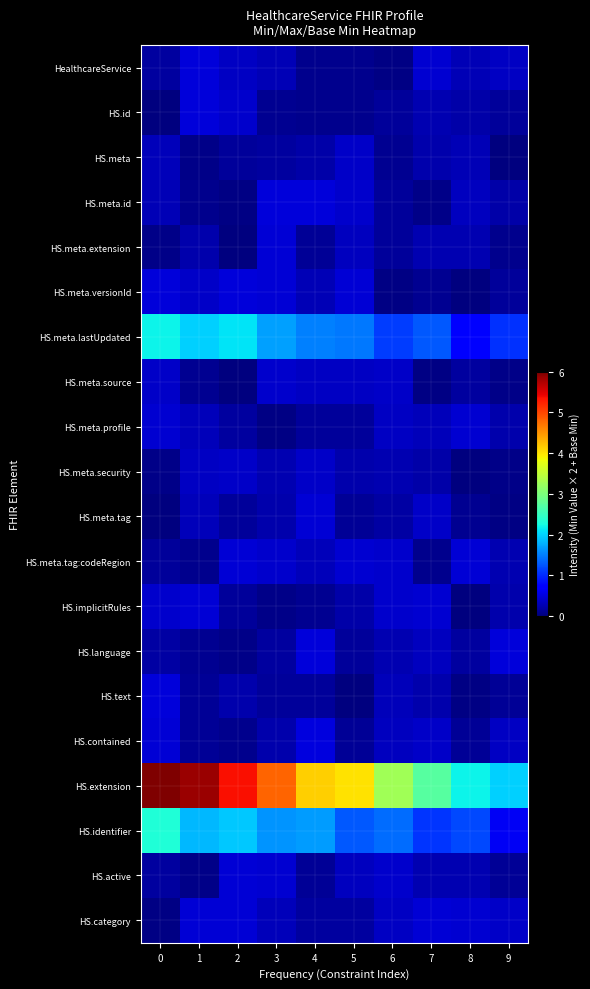

Which series changed the most between 3 and 7?

HS.extension